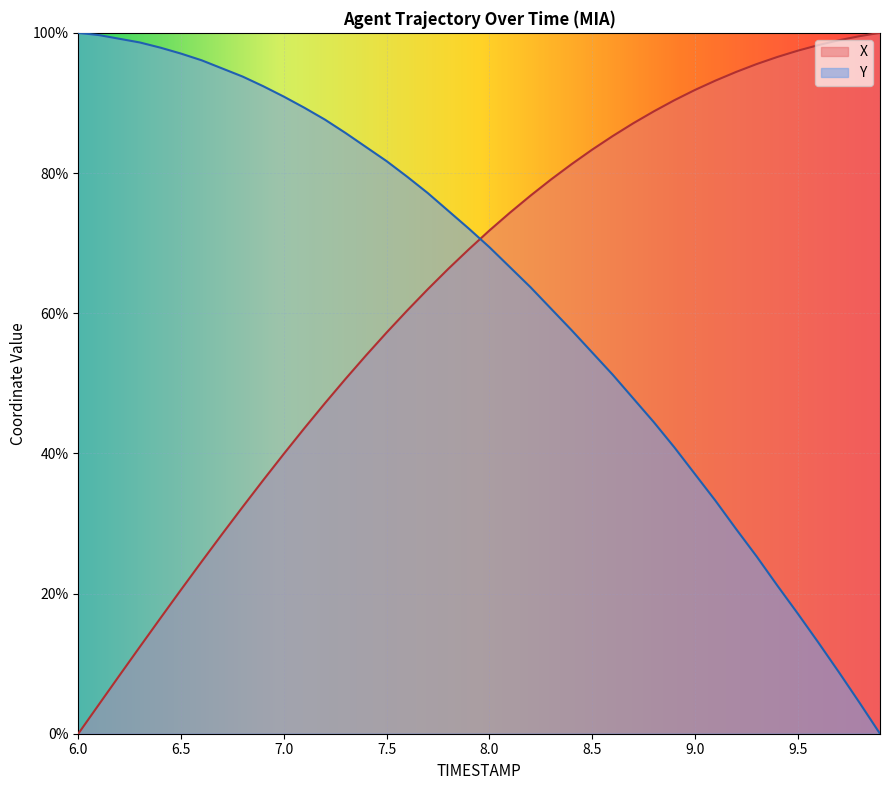

What position from the right is 8.5?

15